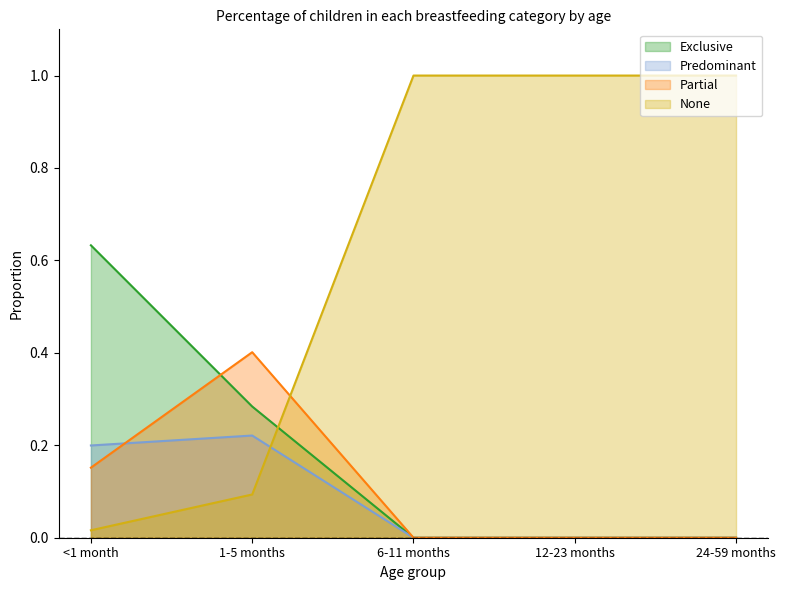

What is the average value of the Partial series?

0.1